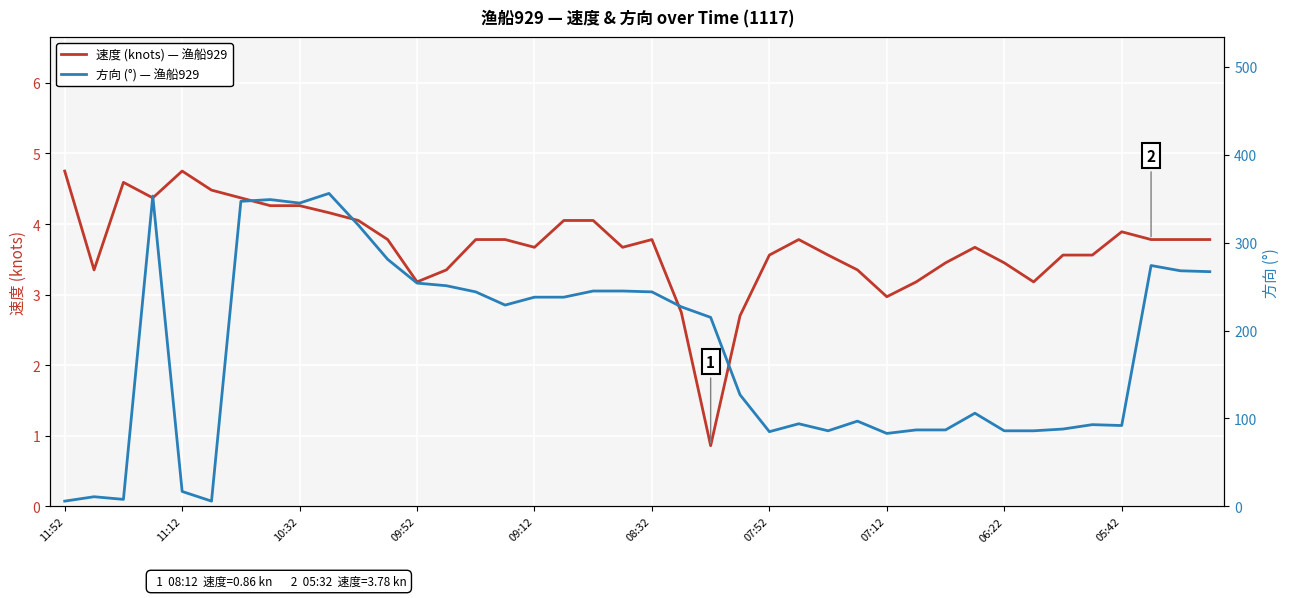

True or false: 速度 (knots) — 渔船929 and 方向 (°) — 渔船929 cross at least once.

False